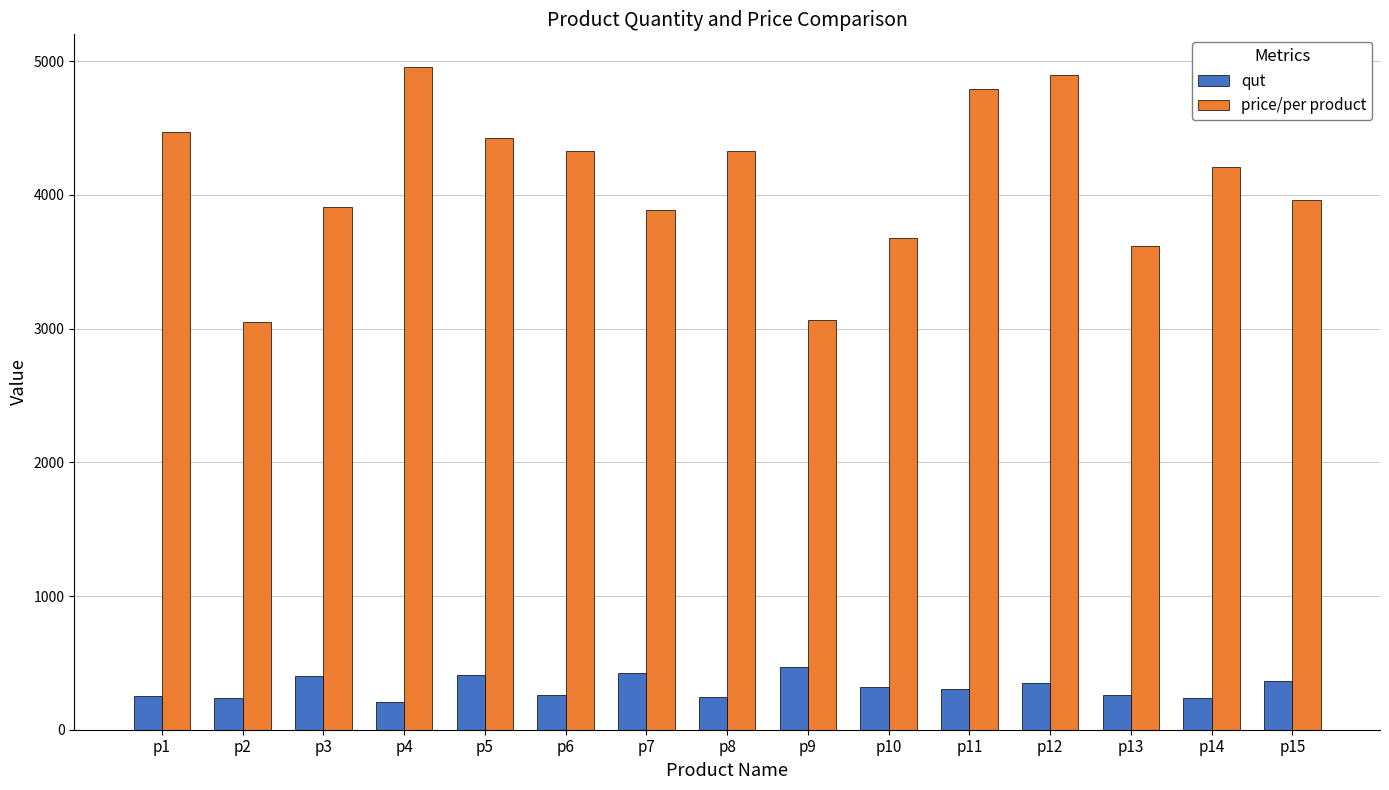

What is the difference between the highest and lowest values at p2?

2818